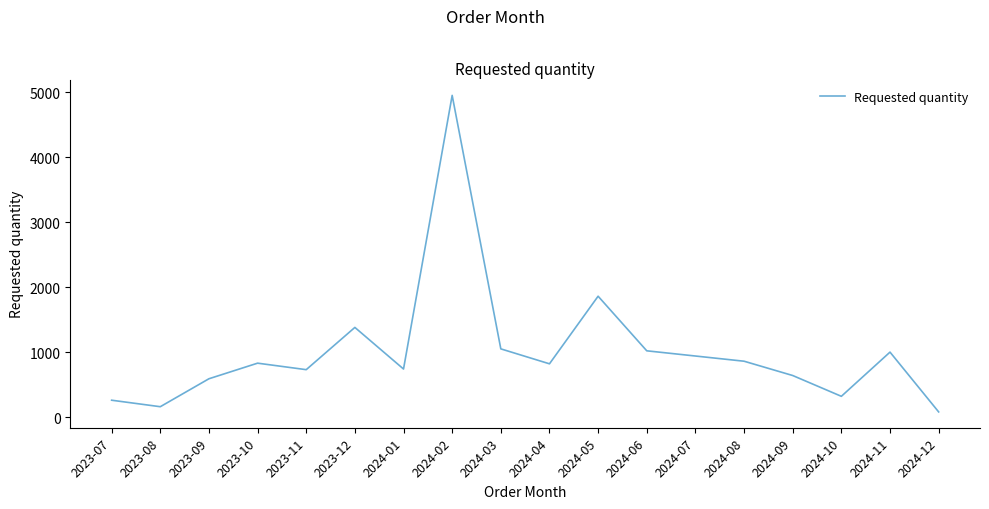

Does the chart display data point markers on the line(s)?

No